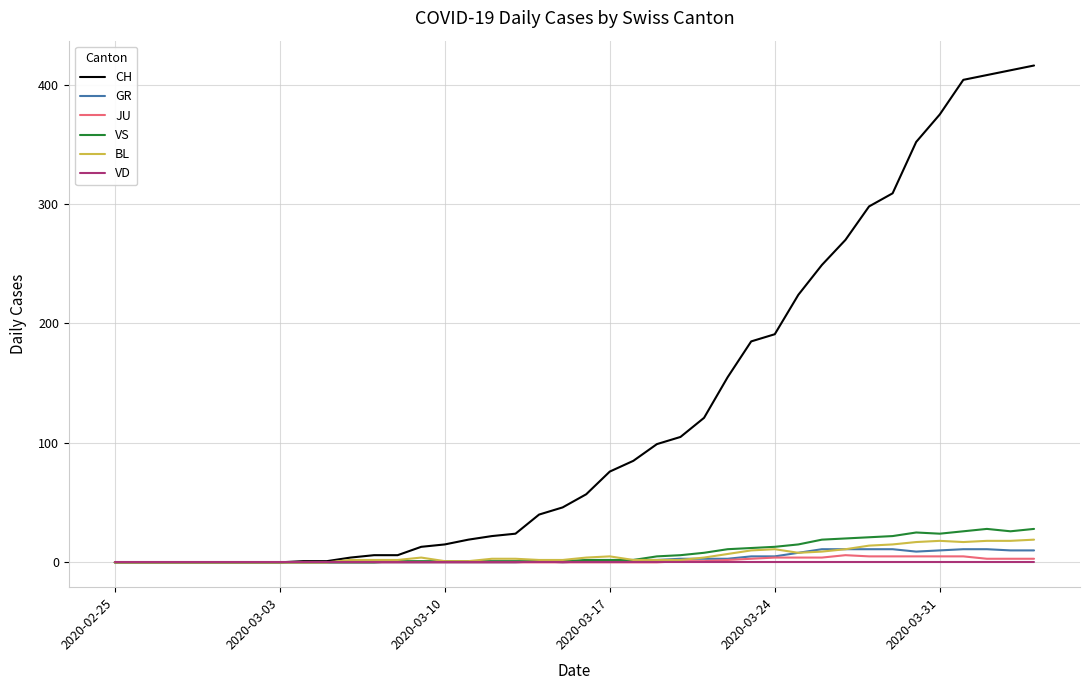

What is the greatest value displayed?

416